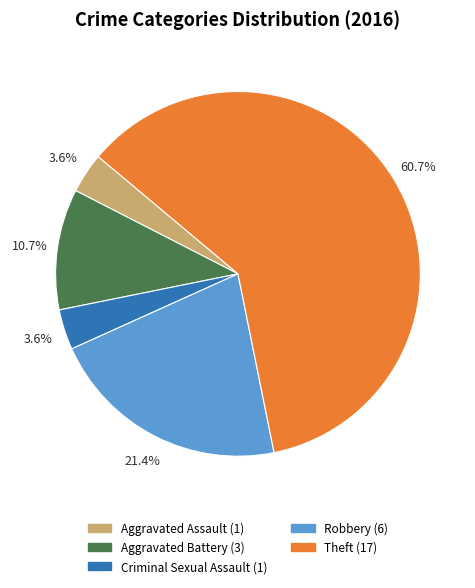

What is the ratio of the value at Theft to the value at Robbery?

2.8